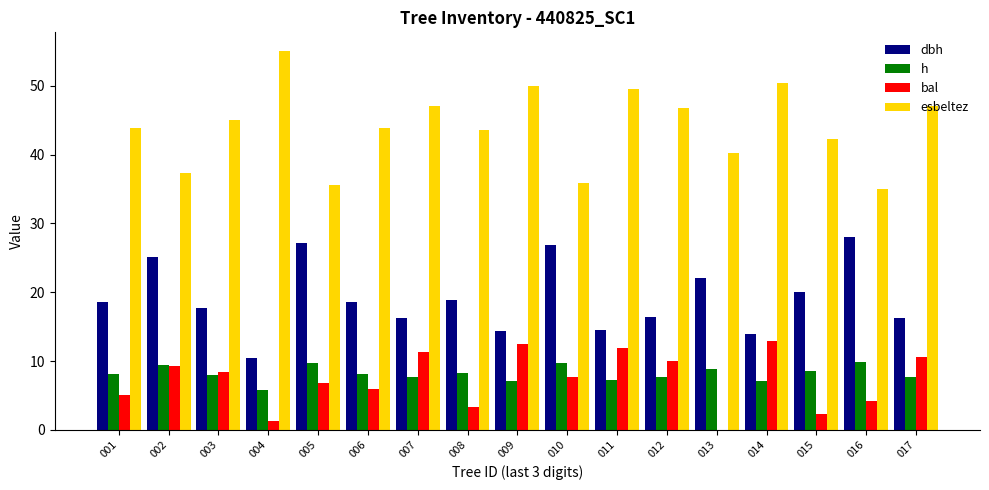

What is the maximum value for h?

9.8